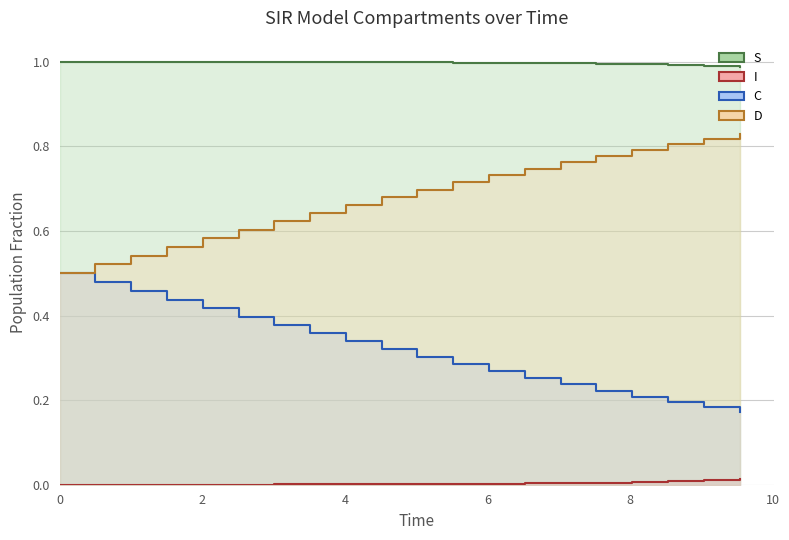

What are all the series names shown in the legend?

S, I, C, D